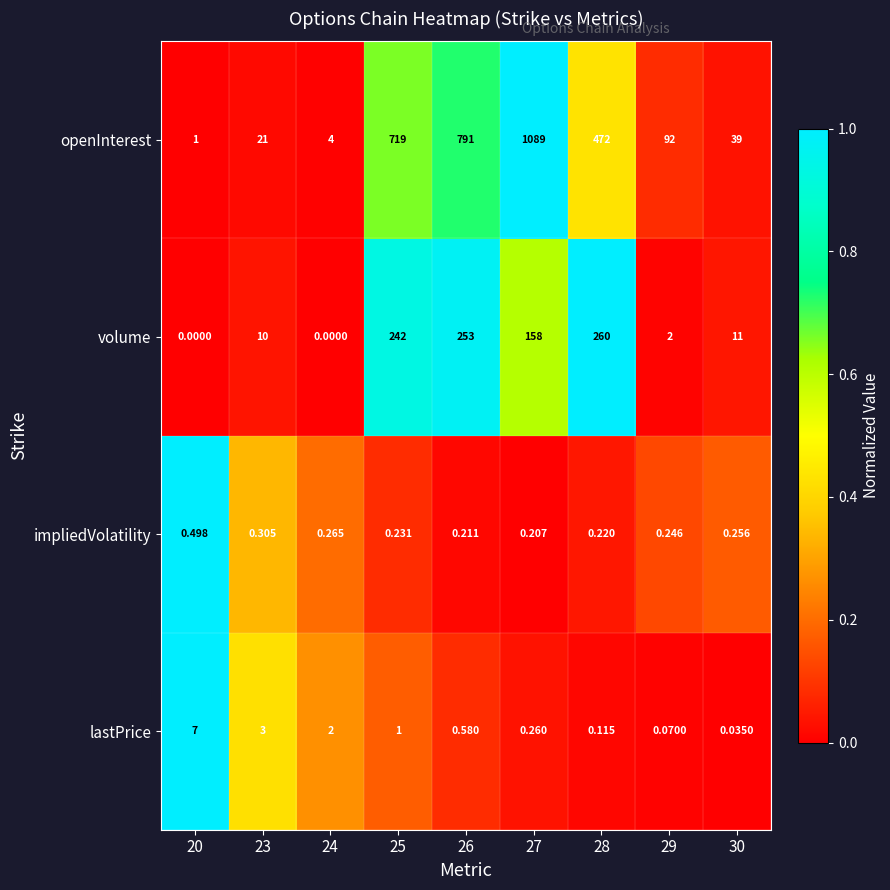

Which series has the largest total across all categories?

openInterest